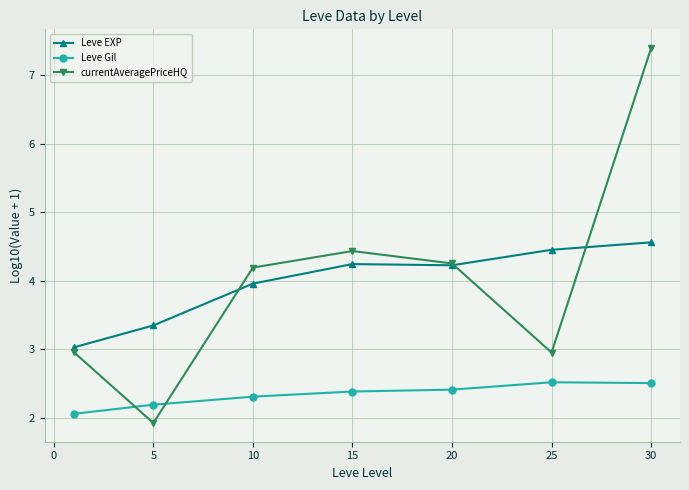

How many times do currentAveragePriceHQ and Leve EXP cross each other?

3